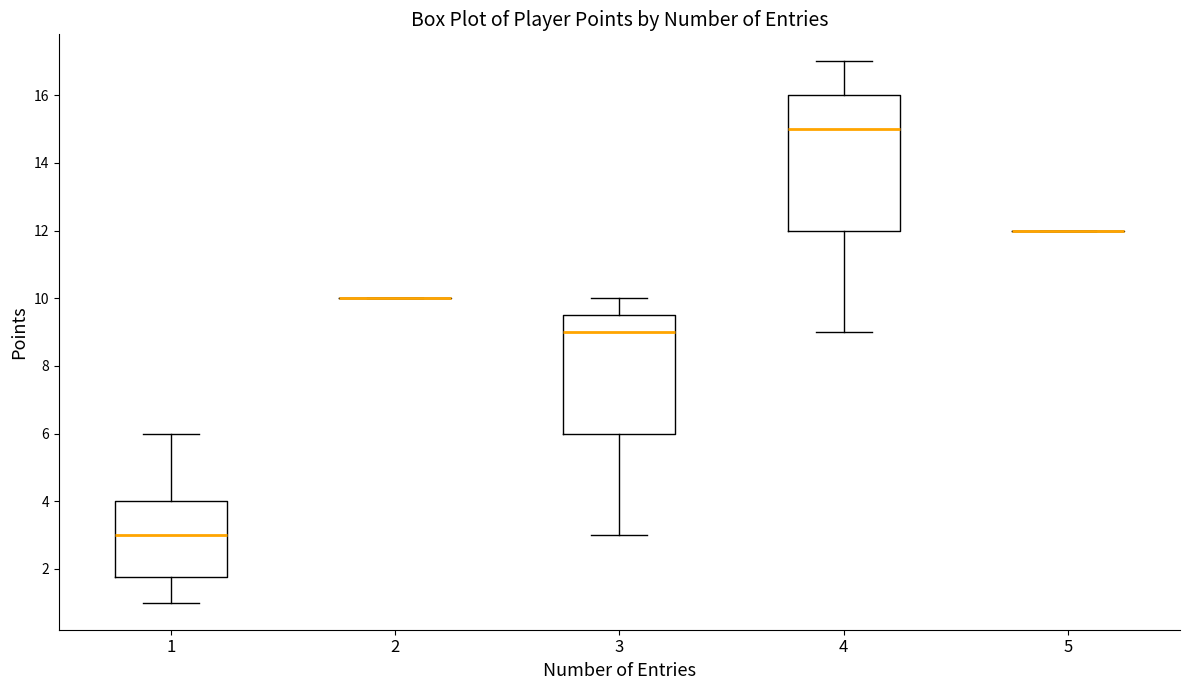

Reading left to right, transcribe this box plot: for each box, give where its median line is, the range the box spans, and where its two whiskers end, as read against the y-axis. The values are not printed on the chart, so give them approximately, as read against the axis.

1: median 3.0, box 1.8 to 4.0, whiskers 1.0 to 6.0
2: box collapsed to a line at 10.0, whiskers 10.0 to 10.0
3: median 9.0, box 6.0 to 9.6, whiskers 3.0 to 10.0
4: median 15.0, box 12.0 to 16.0, whiskers 9.0 to 17.0
5: box collapsed to a line at 12.0, whiskers 12.0 to 12.0